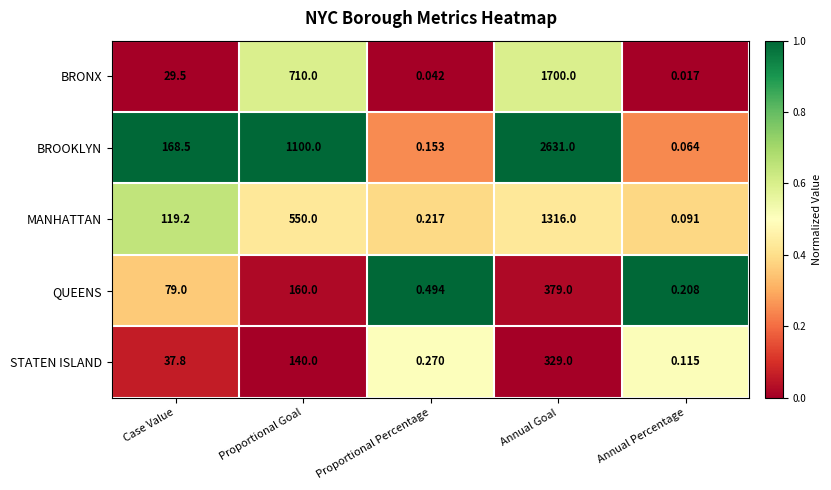

Rank the series by their maximum value, from highest to lowest.

BROOKLYN, BRONX, MANHATTAN, QUEENS, STATEN ISLAND